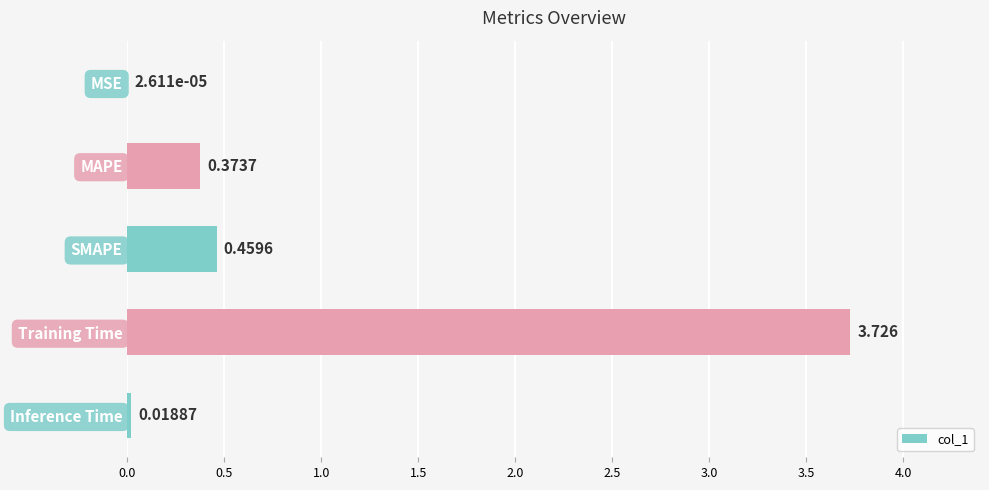

At which category does the chart reach its peak across all series?

Training Time